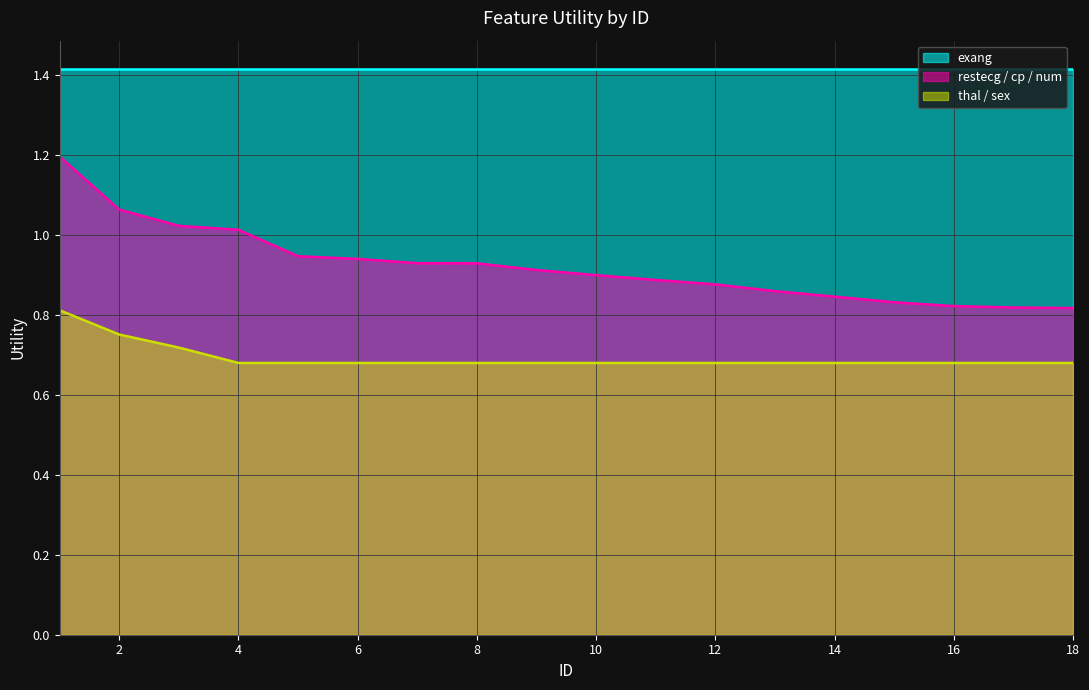

Read the thal / sex value at 10.

0.7